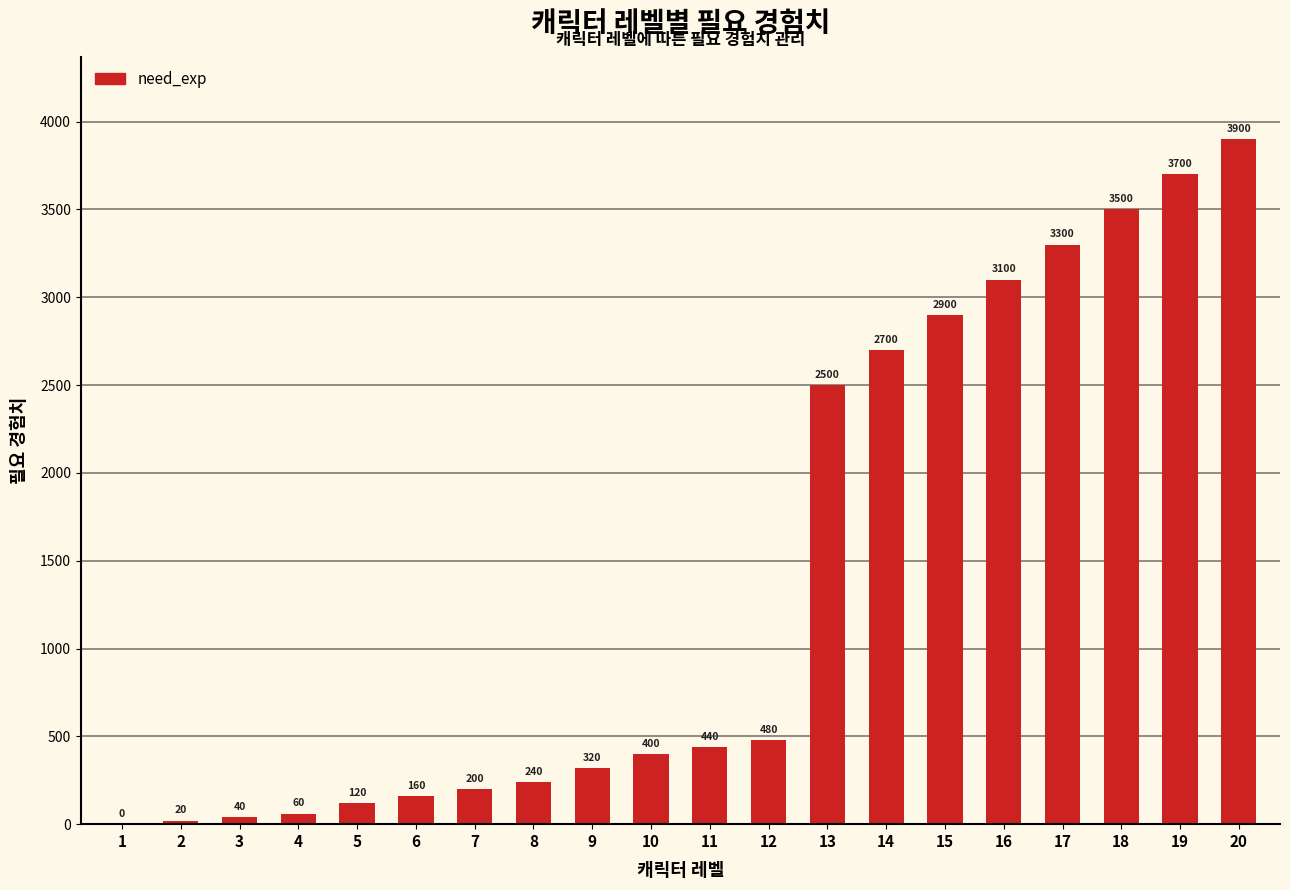

Reading left to right, what are all the values shown in this chart?

1=0	2=20	3=40	4=60	5=120	6=160	7=200	8=240	9=320	10=400	11=440	12=480	13=2500	14=2700	15=2900	16=3100	17=3300	18=3500	19=3700	20=3900